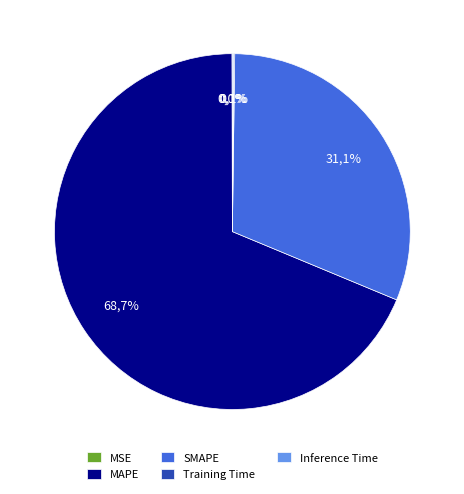

What is the largest slice in the pie chart?

MAPE